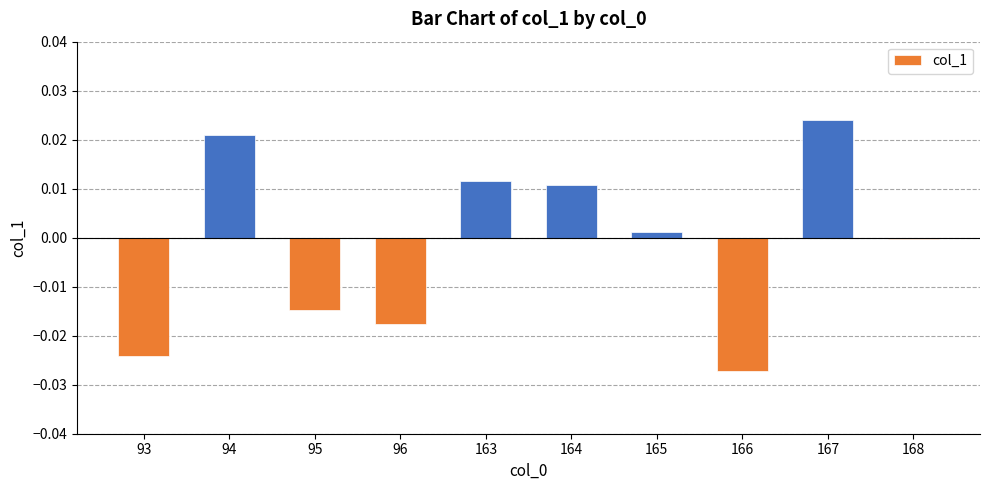

Which has a higher value, 165 or 166?

165